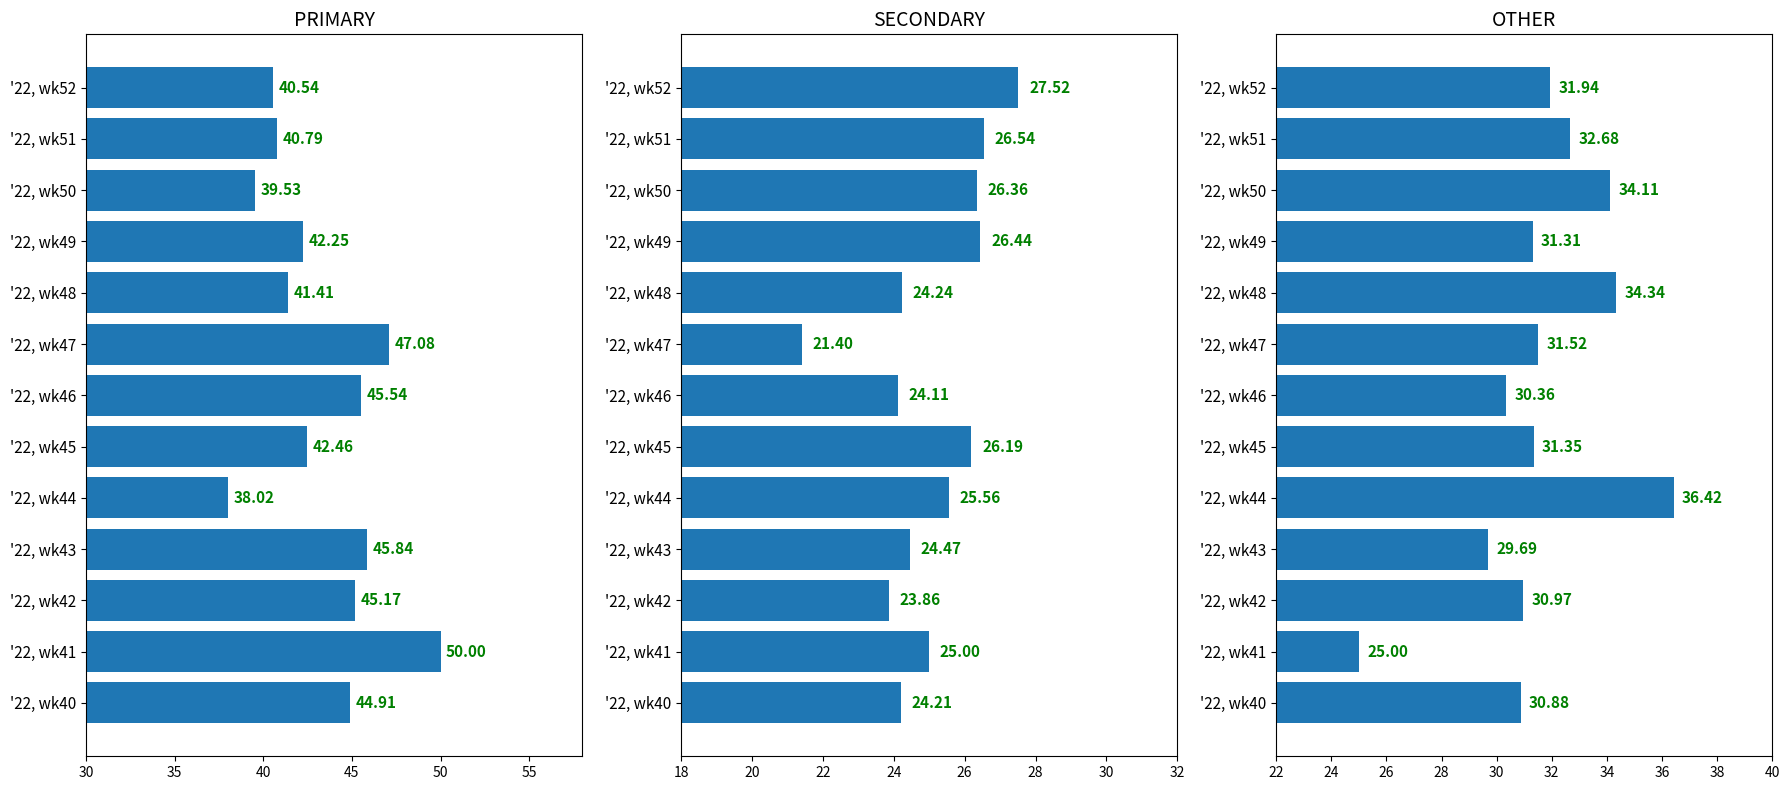

At '22, wk41, list the series in order from smallest to largest.

SECONDARY, OTHER, PRIMARY